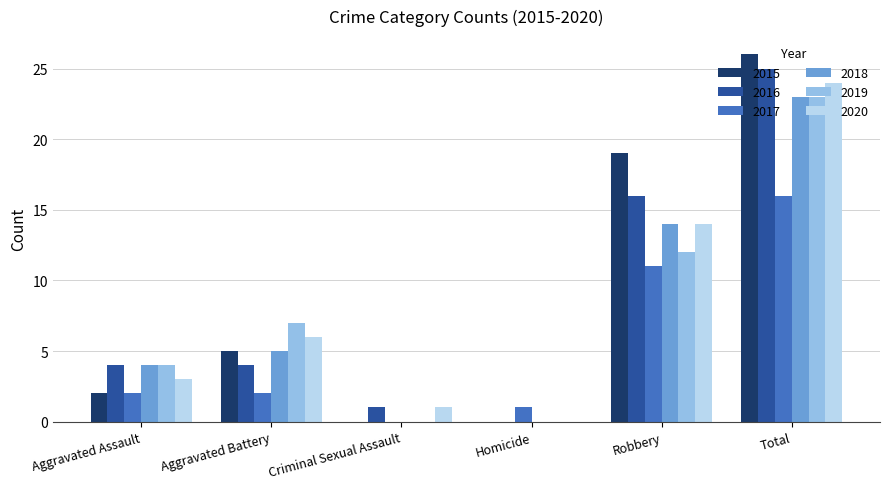

Which category has the highest value across all series?

Total